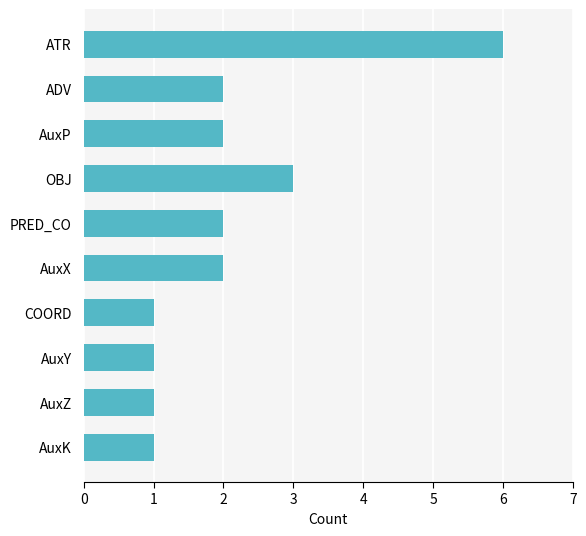

At which label is the value closest to 3?

OBJ